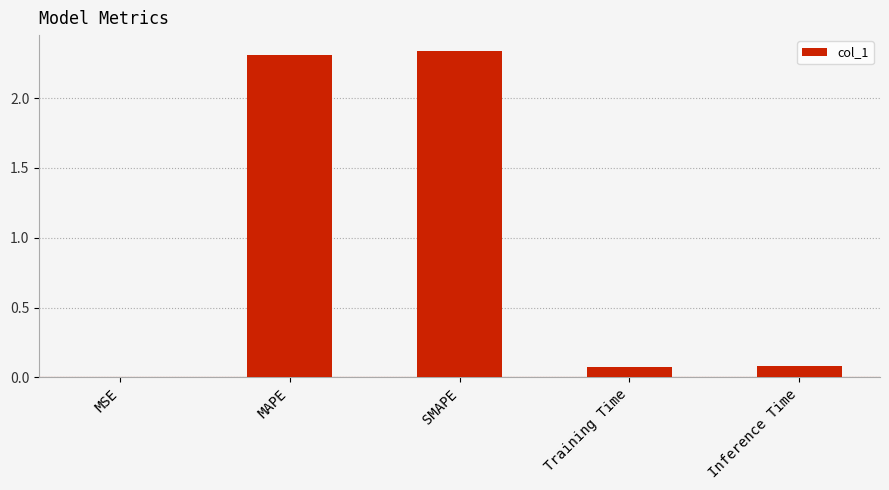

At which category does the chart reach its peak across all series?

SMAPE